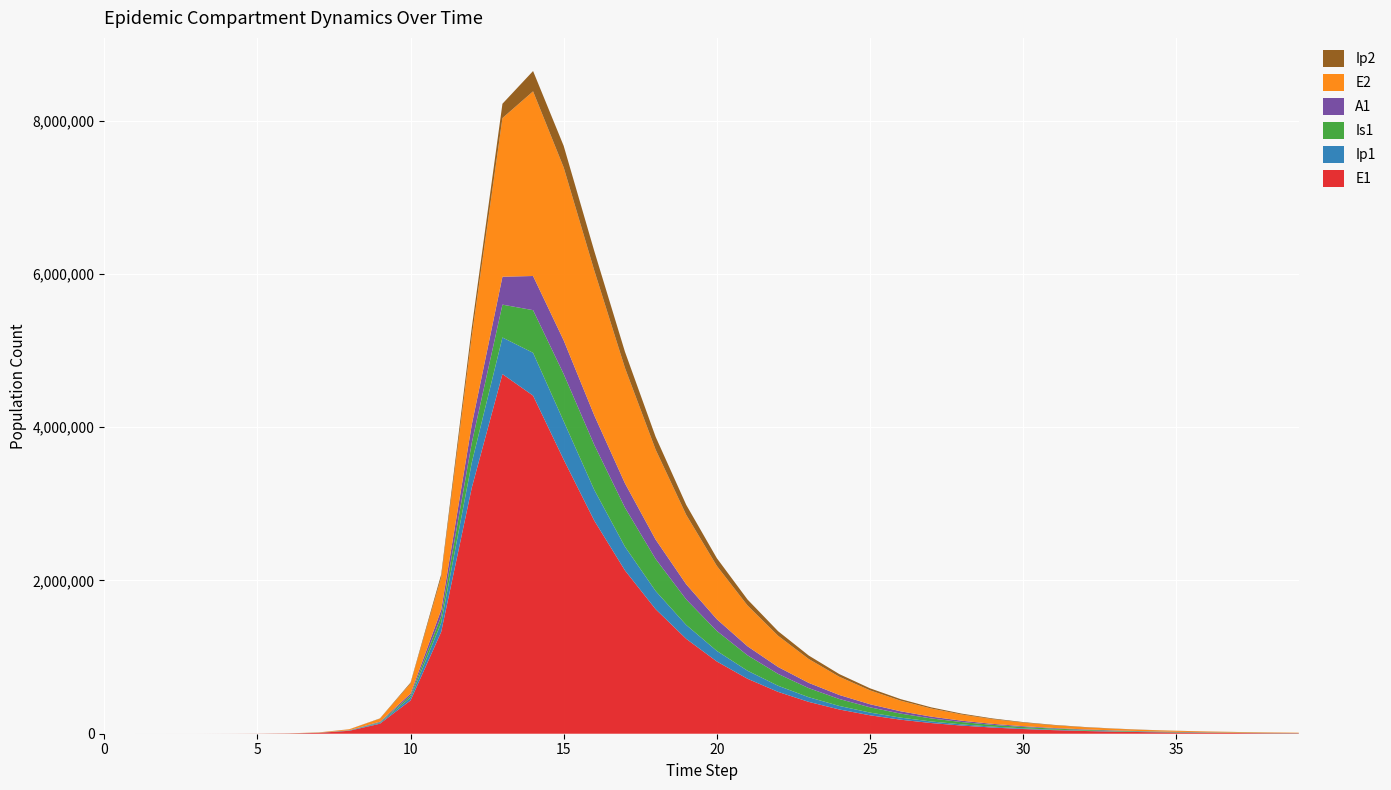

Reading left to right, what are all the values shown in this chart?

E1: 0=0.0	1=6.3	2=23.1	3=79.7	4=274.5	5=945.1	6=3252.6	7=11187.1	8=38393.7	9=130784.9	10=434377.4	11=1328717.9	12=3212685.8	13=4694099.8	14=4413041.3	15=3577466.8	16=2780297.6	17=2131407.8	18=1626069.1	19=1238546.5	20=942861.0	21=717616.8	22=546132.9	23=415609.0	24=316272.3	25=240675.2	26=183146.2	27=139367.6	28=106053.3	29=80702.2	30=61411.0	31=46731.1	32=35560.3	33=27059.8	34=20591.3	35=15669.0	36=11923.4	37=9073.2	38=6904.3	39=5253.8
Ip1: 0=0.0	1=0.5	2=1.9	3=6.7	4=23.0	5=79.4	6=273.1	7=939.8	8=3229.3	9=11046.1	10=37207.0	11=119126.7	12=328122.1	13=477691.3	14=558879.8	15=500140.8	16=401089.6	17=310360.6	18=237581.6	19=181227.0	20=138053.2	21=105105.0	22=80000.1	23=60884.4	24=46333.7	25=35259.4	26=26831.6	27=20418.0	28=15537.3	29=11823.3	30=8997.1	31=6846.4	32=5209.8	33=3964.4	34=3016.7	35=2295.6	36=1746.9	37=1329.3	38=1011.5	39=769.7
Is1: 0=1.0	1=0.9	2=1.7	3=4.8	4=15.9	5=54.2	6=186.3	7=640.7	8=2203.3	9=7558.4	10=25712.1	11=85052.0	12=258167.5	13=428846.0	14=556809.6	15=616428.1	16=587387.8	17=509544.3	18=418597.6	19=333274.1	20=260546.4	21=201508.1	22=154849.1	23=118535.1	24=90525.6	25=69037.1	26=52604.2	27=40062.0	28=30500.5	29=23216.6	30=17670.0	31=13447.6	32=10233.8	33=7787.8	34=5926.3	35=4509.7	36=3431.7	37=2611.4	38=1987.2	39=1512.1
A1: 0=0.0	1=0.2	2=1.2	3=4.5	4=15.8	5=54.5	6=187.7	7=646.1	8=2220.7	9=7603.9	10=25700.9	11=83241.0	12=237630.3	13=364469.3	14=445660.4	15=440103.3	16=385454.3	17=317490.7	18=253012.8	19=197878.9	20=153068.3	21=117635.3	22=90052.0	23=68774.3	24=52449.5	25=39965.3	26=30436.6	27=23172.4	28=17638.5	29=13424.6	30=10216.7	31=7775.0	32=5916.7	33=4502.4	34=3426.2	35=2607.2	36=1984.0	37=1509.7	38=1148.8	39=874.2
E2: 0=0.0	1=1.9	2=7.0	3=24.1	4=82.9	5=285.2	6=981.7	7=3377.5	8=11604.1	9=39675.9	10=133450.9	11=425328.4	12=1156369.5	13=2070671.1	14=2410180.7	15=2256321.3	16=1889685.8	17=1505839.9	18=1173969.2	19=906049.8	20=695789.8	21=532898.1	22=407515.9	23=311342.9	24=237724.0	25=181440.2	26=138444.1	27=105616.4	28=80561.5	29=61443.9	30=46859.5	31=35734.9	32=27250.1	33=20779.2	34=15844.6	35=12081.5	36=9212.1	37=7024.1	38=5355.7	39=4083.5
Ip2: 0=0.0	1=0.1	2=0.6	3=2.0	4=7.0	5=23.9	6=82.4	7=283.7	8=975.4	9=3344.1	10=11350.8	11=37270.0	12=110529.3	13=186965.4	14=265273.6	15=281881.8	16=254063.9	17=210583.3	18=167596.9	19=130753.3	20=100986.2	21=77584.6	22=59433.7	23=45453.9	24=34727.8	25=26516.2	26=20238.1	27=15442.1	28=11780.3	29=8985.6	30=6853.3	31=5226.5	32=3985.7	33=3039.3	34=2317.6	35=1767.2	36=1347.5	37=1027.5	38=783.4	39=597.3